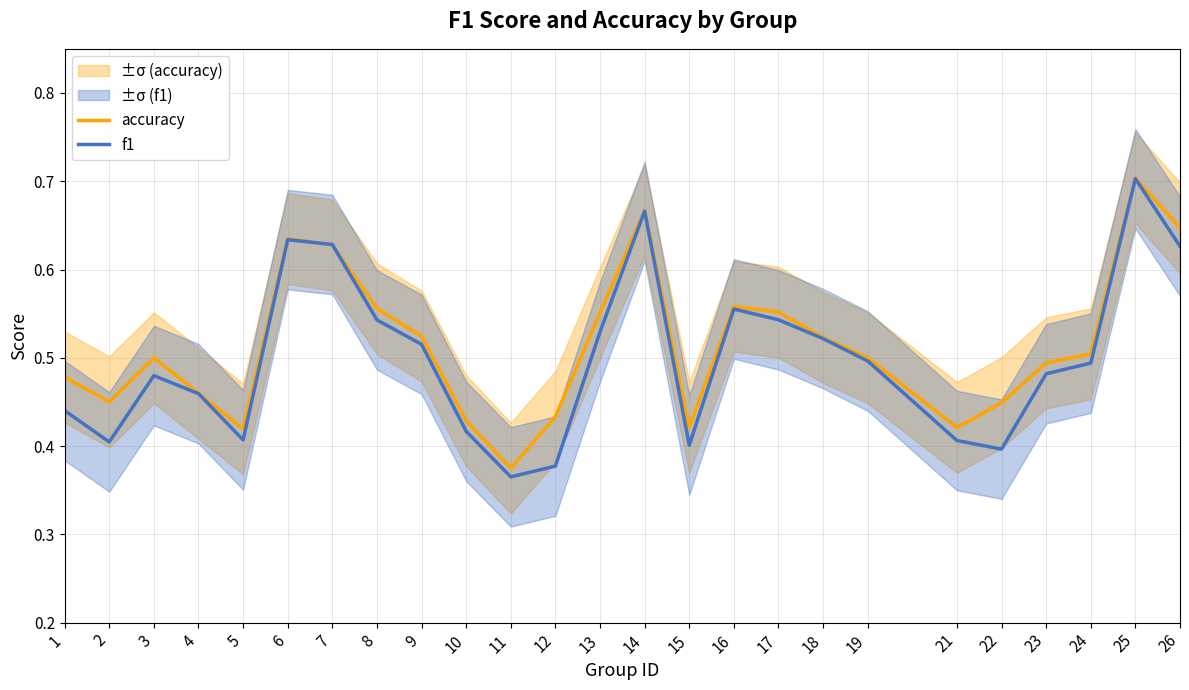

At how many categories does at least one series exceed 0?

25